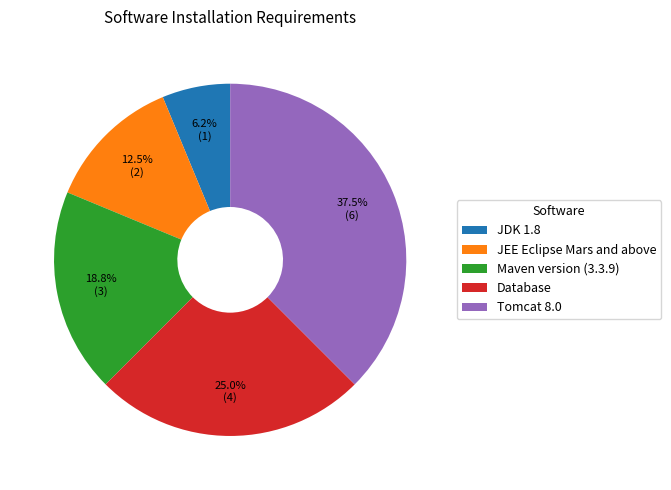

Rank the categories by value from highest to lowest.

Tomcat 8.0, Database, Maven version (3.3.9), JEE Eclipse Mars and above, JDK 1.8